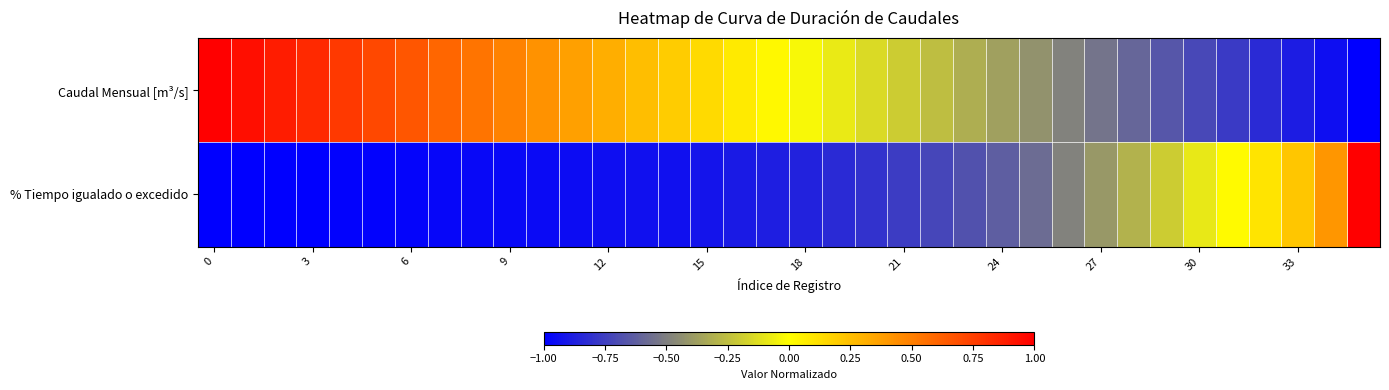

At how many categories does at least one series exceed 0?

23